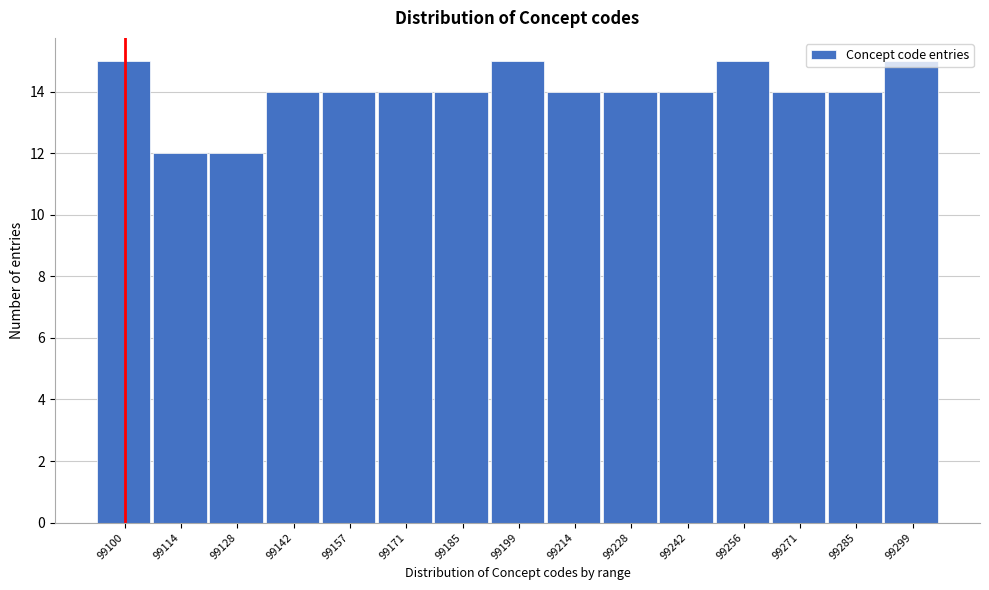

What is the difference between the maximum and minimum values?

3